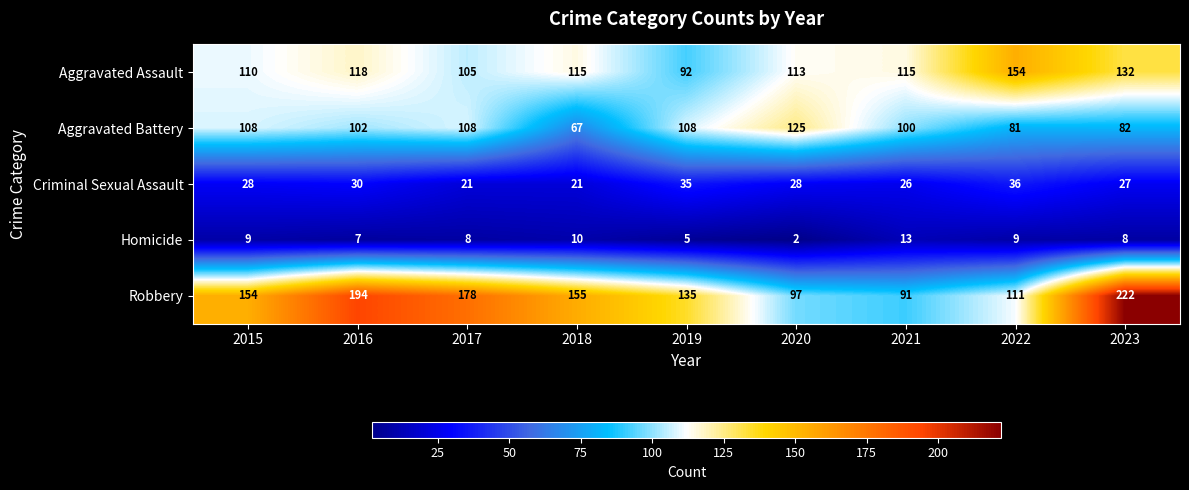

Is it true that Robbery equals 151 at 2020?

False